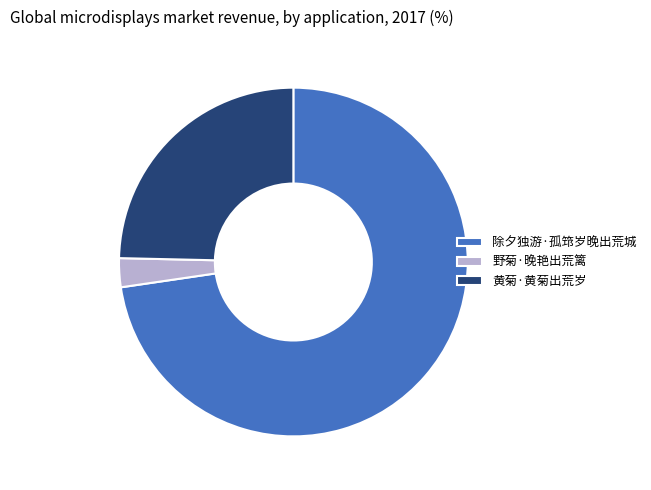

True or false: 黄菊·黄菊出荒岁 accounts for 33% of the total.

False